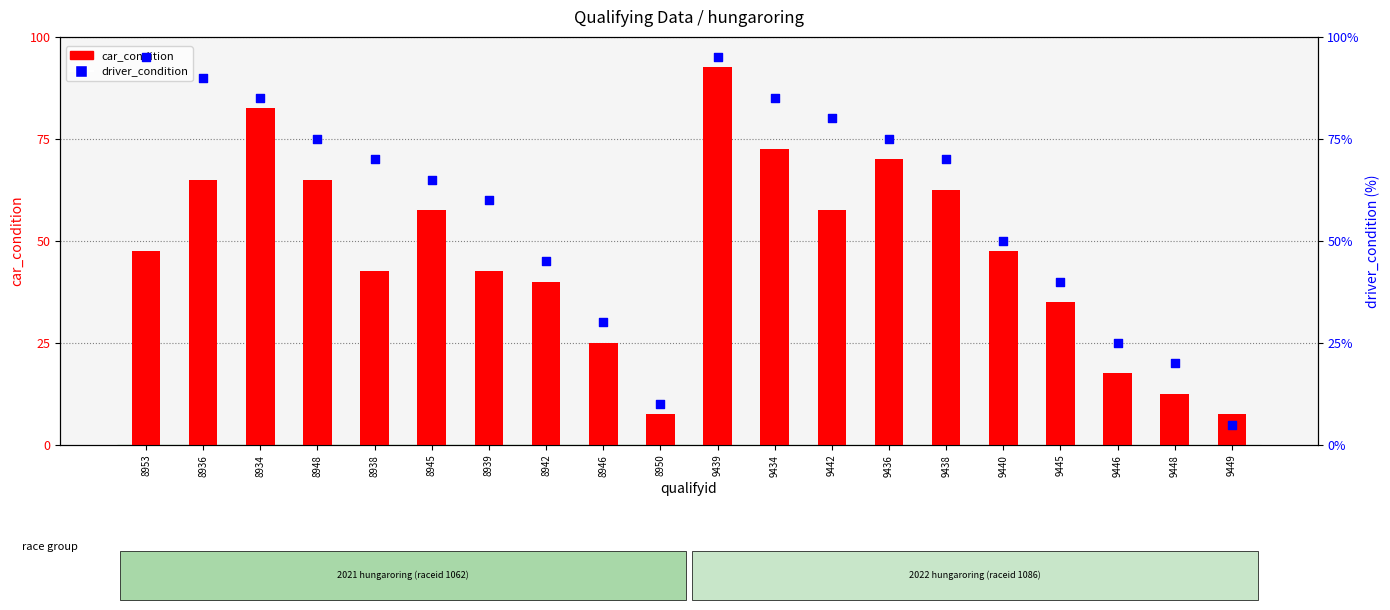

What are all the series names shown in the legend?

car_condition, driver_condition